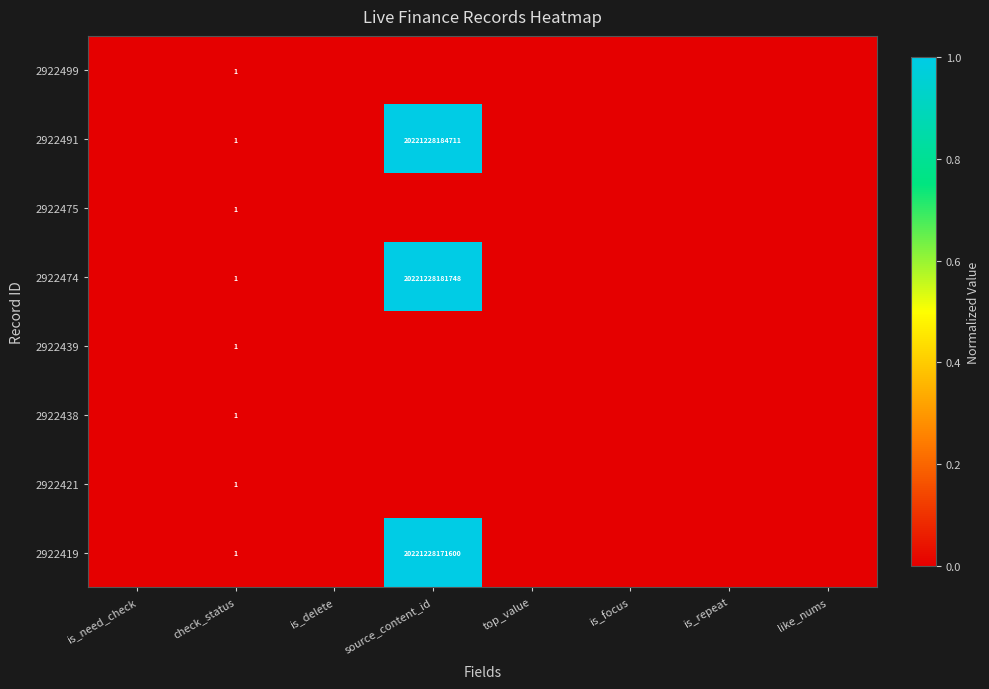

The 2922474 series shows 1 at check_status. True or false?

True